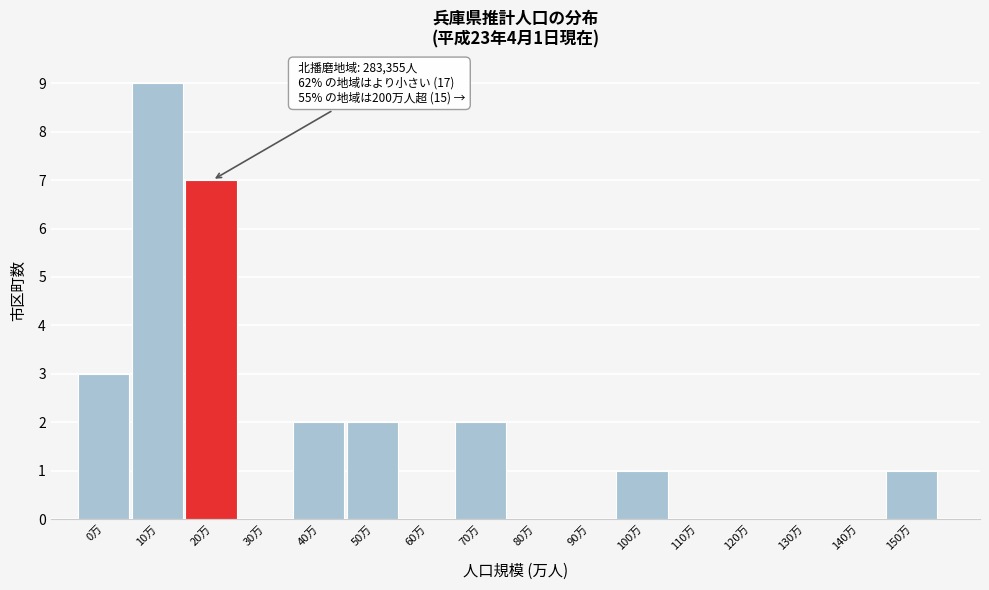

Reading left to right, what are all the values shown in this chart?

0万=3	10万=9	20万=7	30万=0	40万=2	50万=2	60万=0	70万=2	80万=0	90万=0	100万=1	110万=0	120万=0	130万=0	140万=0	150万=1